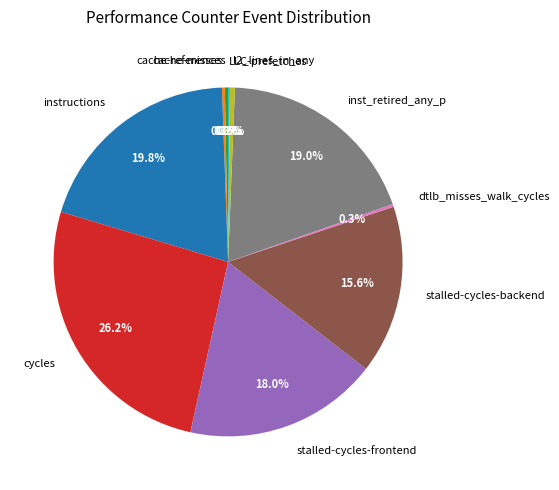

Do inst_retired_any_p and stalled-cycles-frontend together represent more than half of the pie?

No